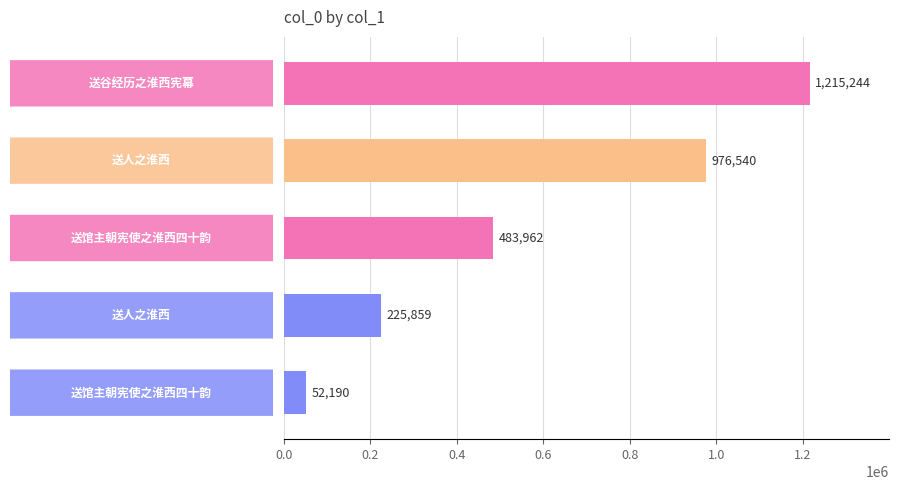

Does the chart contain any negative values?

No